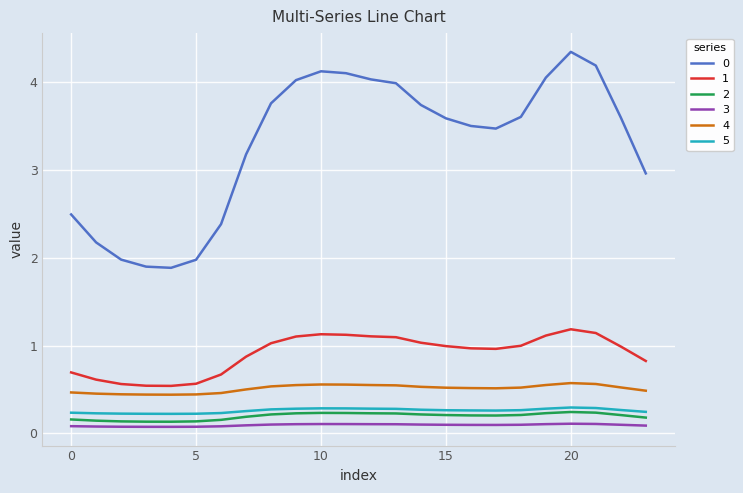

True or false: 4 and 2 cross at least once.

False